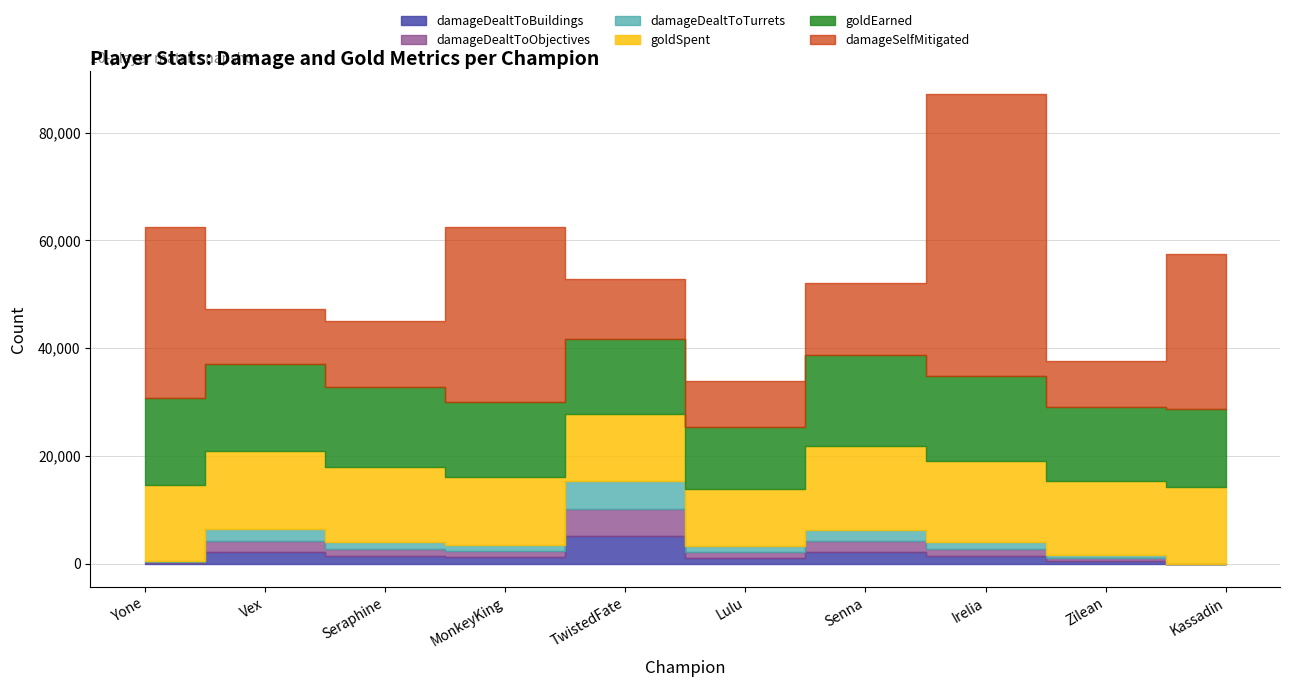

What is the highest value of the damageDealtToObjectives series?

5100